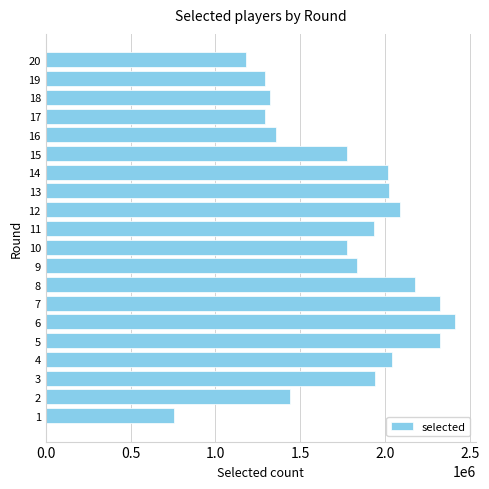

Count the number of categories in the chart.

20